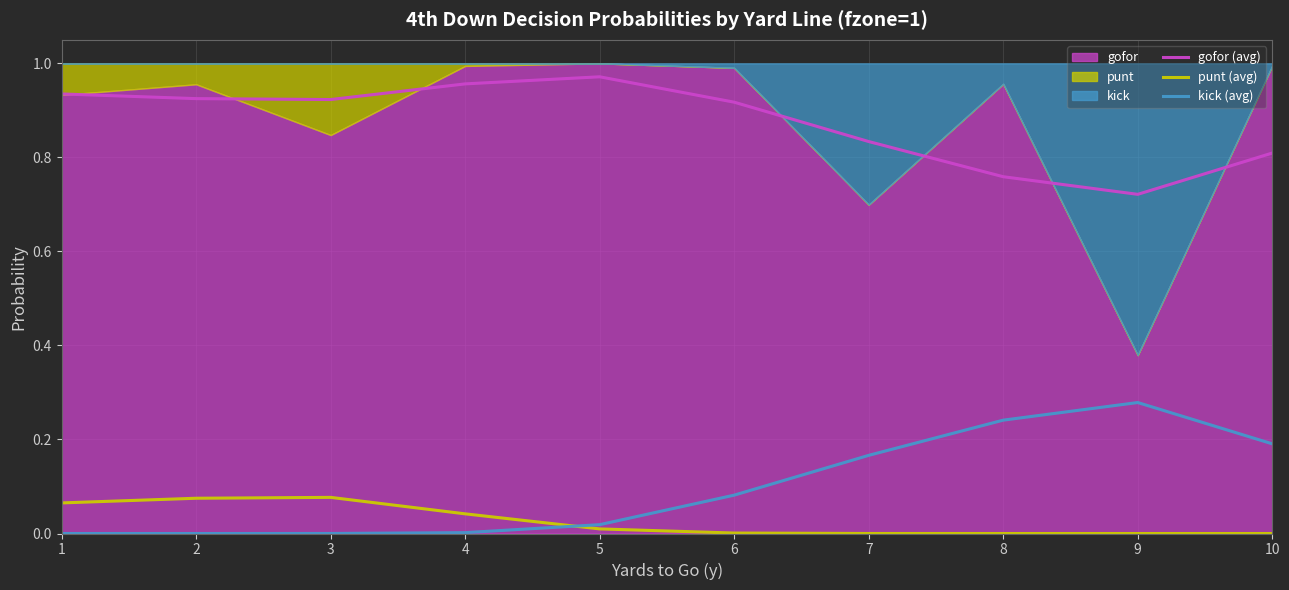

What is the difference between the highest and lowest values at 4?

1.0